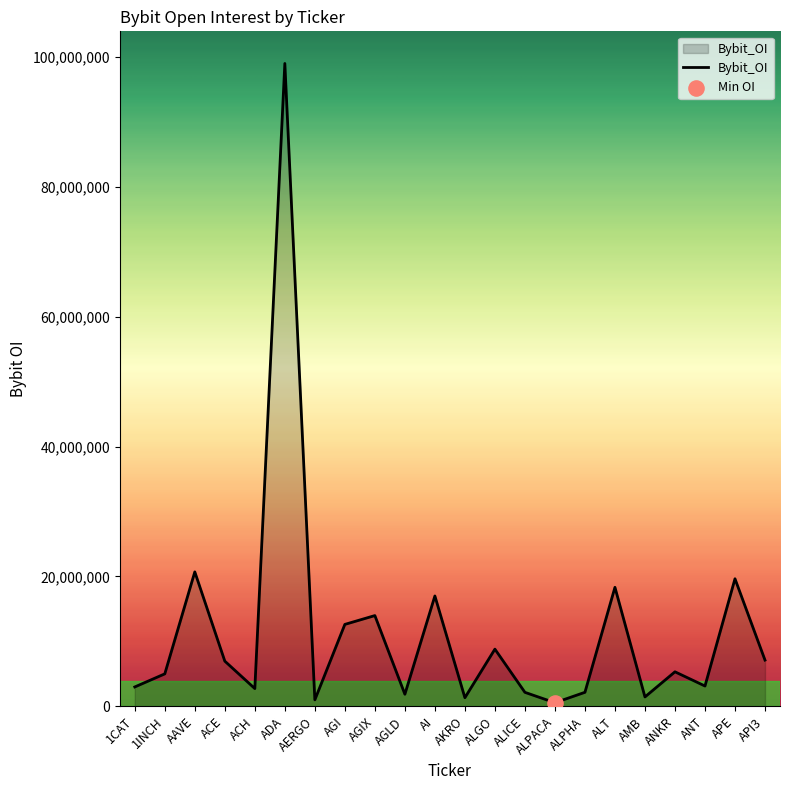

Approximately how many times larger is the value at ACE compared to AGIX?

0.5